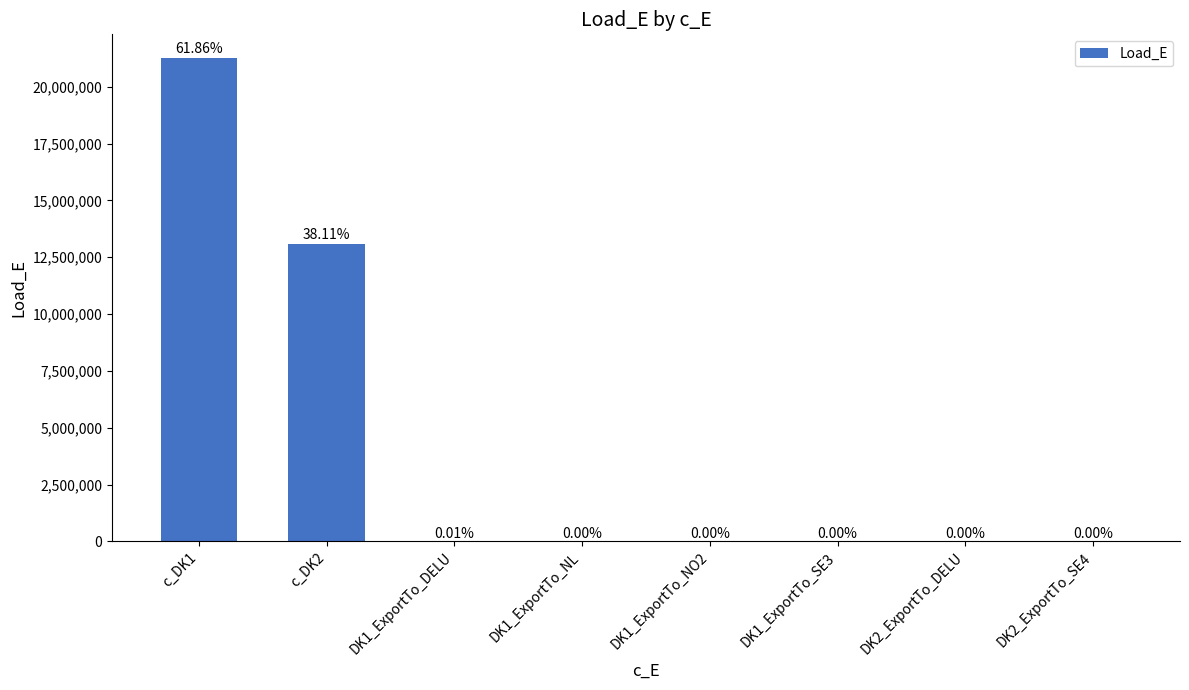

What is the difference between the maximum and minimum values?

21241227.2